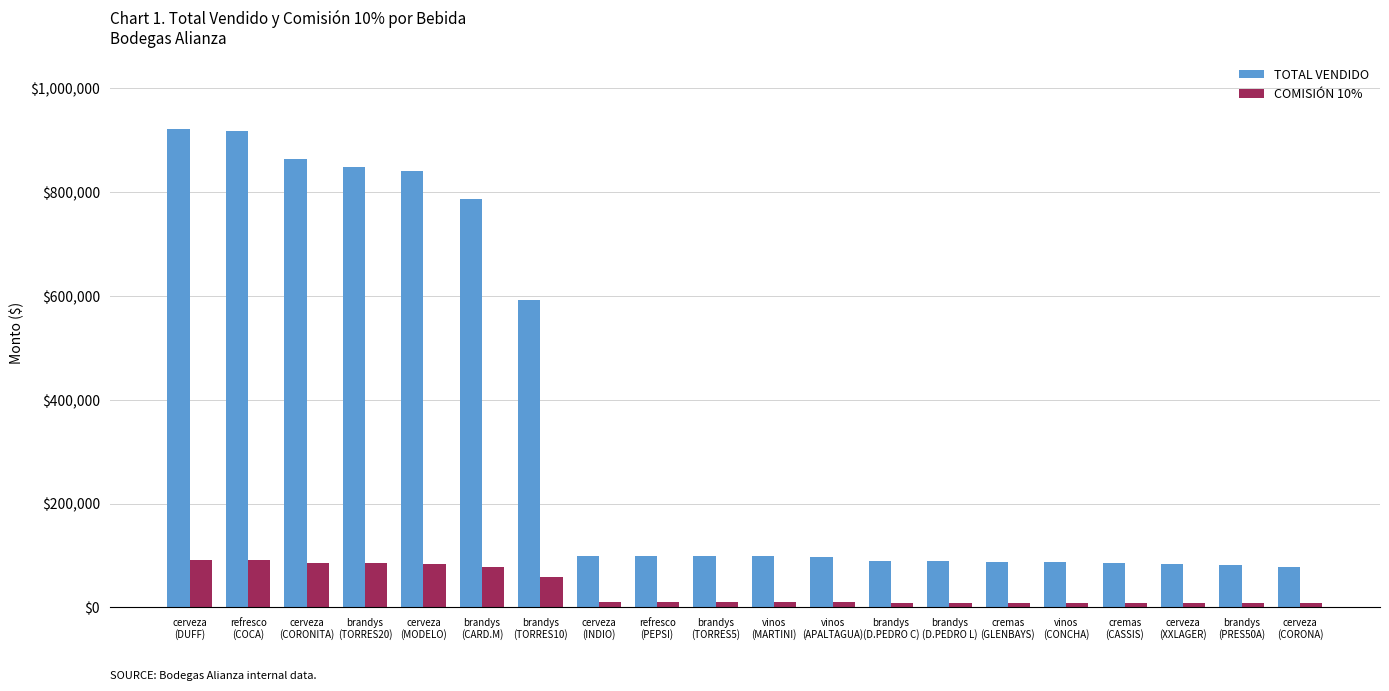

Which series has the largest total across all categories?

TOTAL VENDIDO